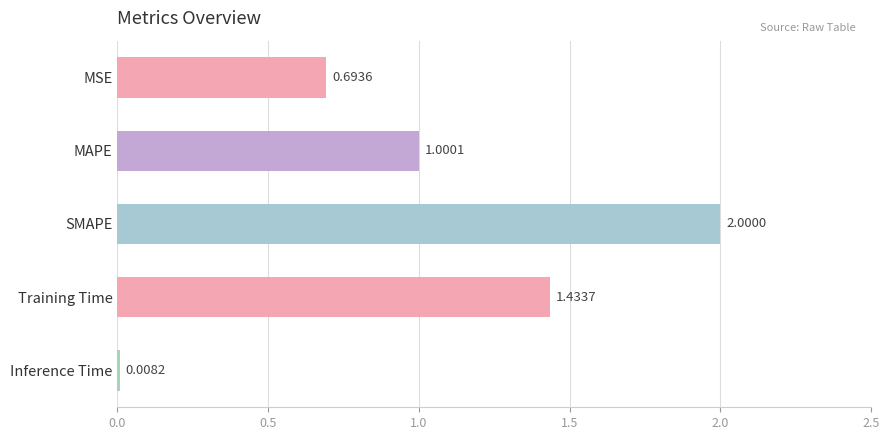

What is the difference between the values at Inference Time and SMAPE?

2.0